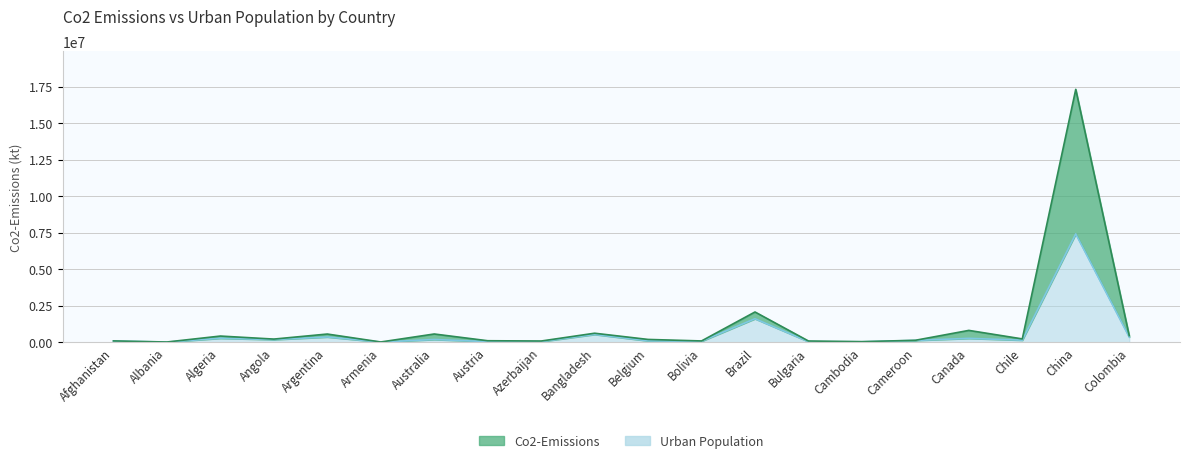

Rank the series by their maximum value, from highest to lowest.

Co2-Emissions, Urban_population